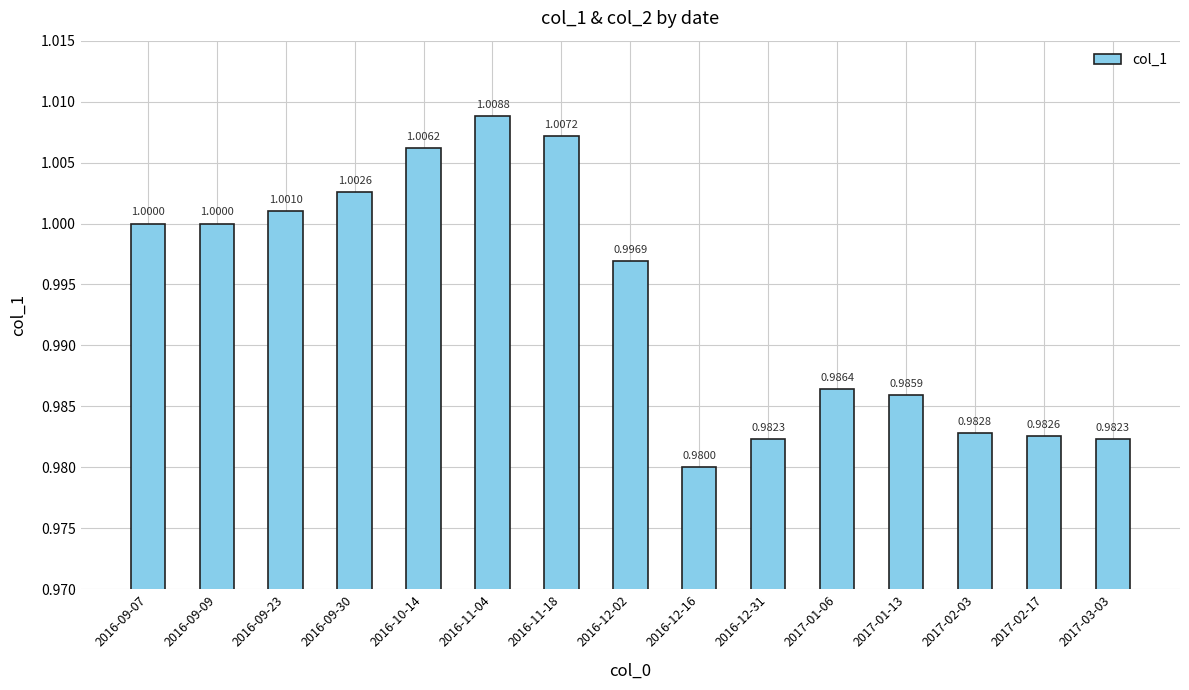

What value does the data have at 2017-02-03?

1.0